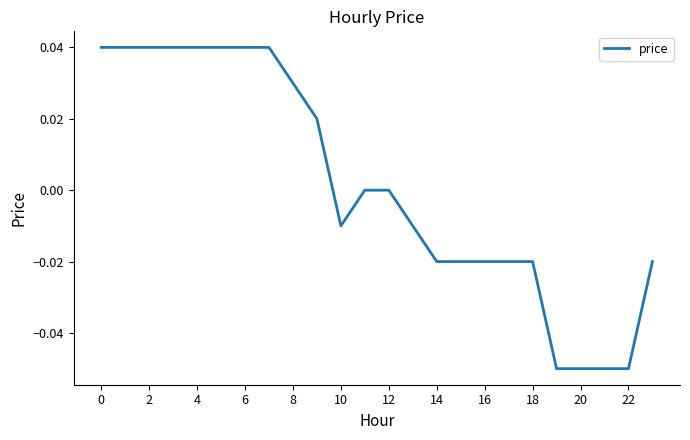

How many lines are shown in the chart?

1